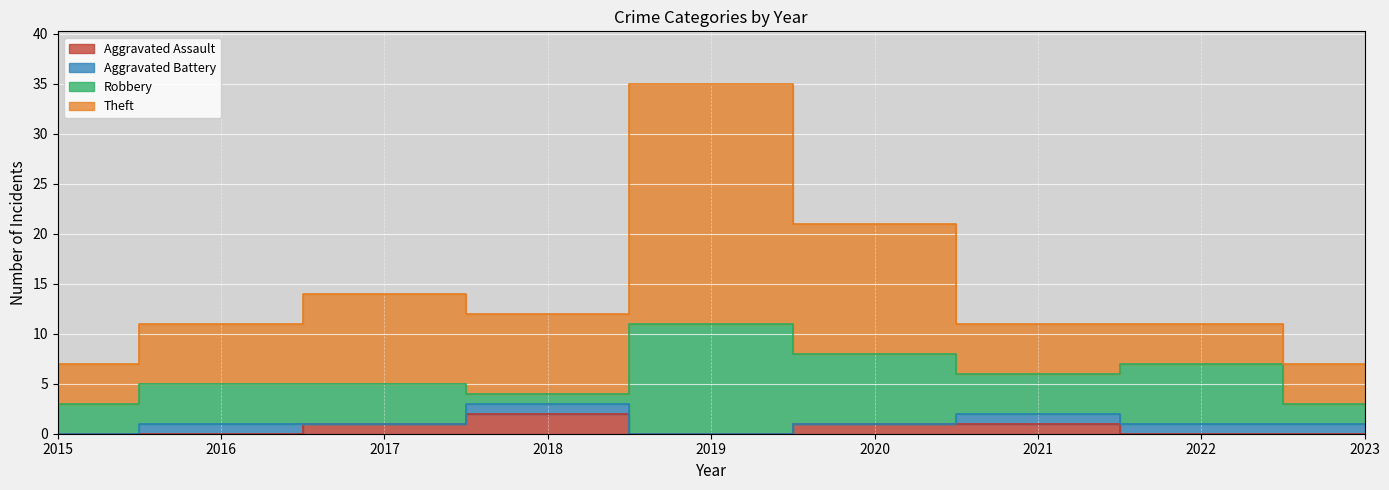

What is the greatest value displayed?

35